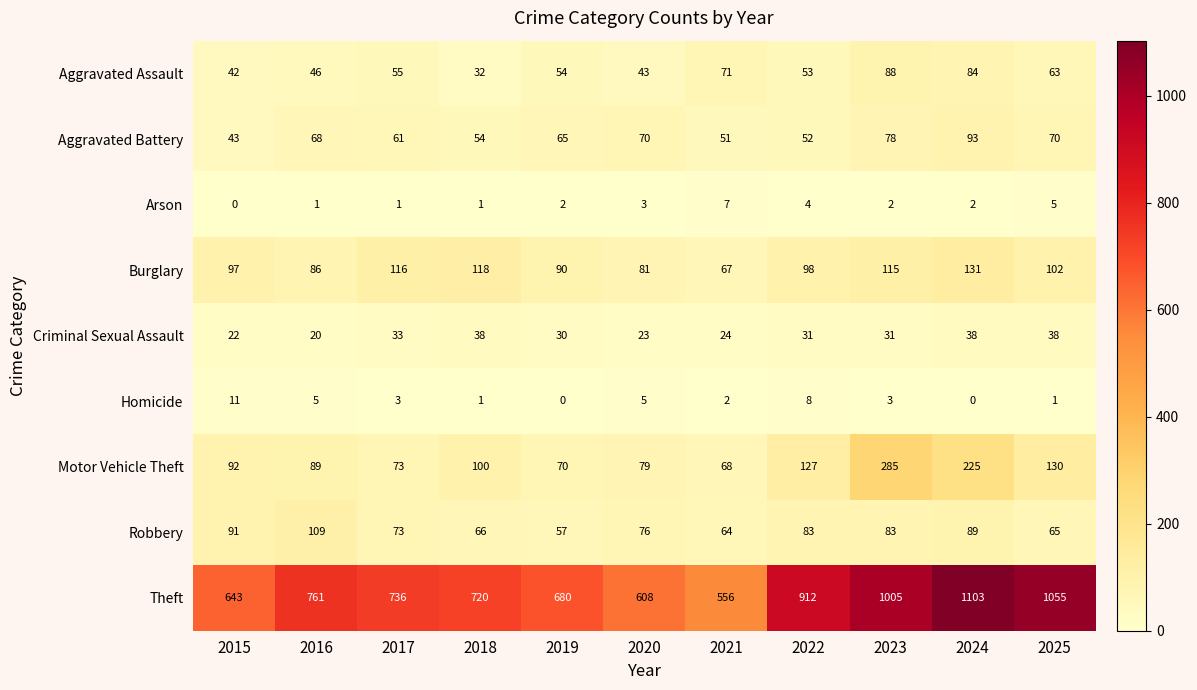

Is it true that Aggravated Battery equals 78 at 2023?

True